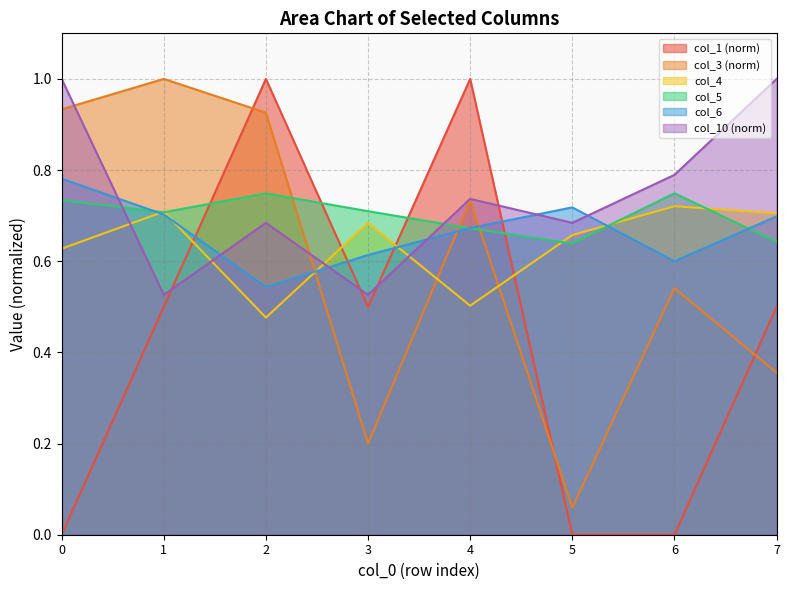

How many data points does each series have?

8